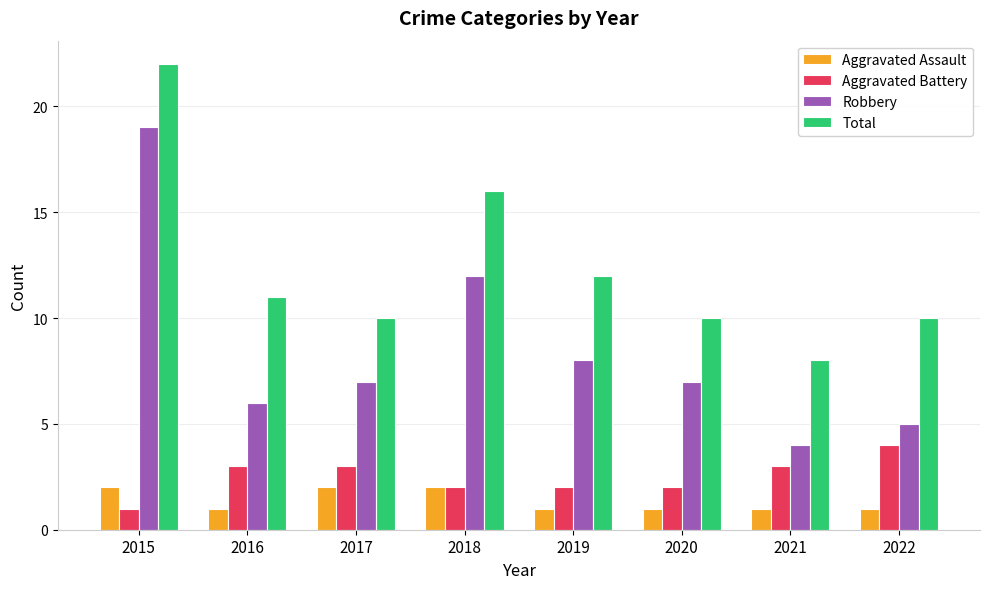

Count the Aggravated Battery values in the range 2 to 3.

6